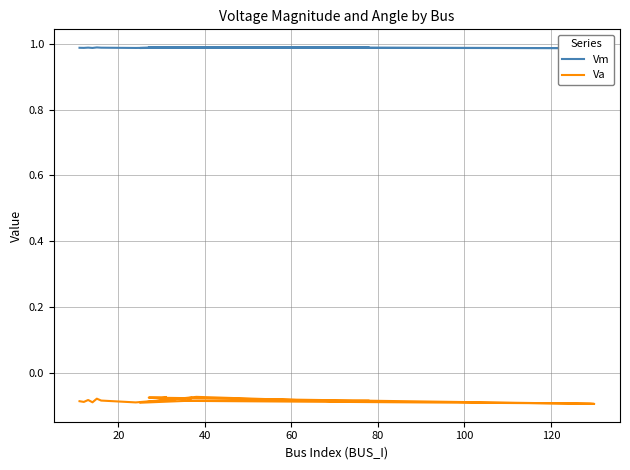

How many interior local valleys does the Va series have?

7